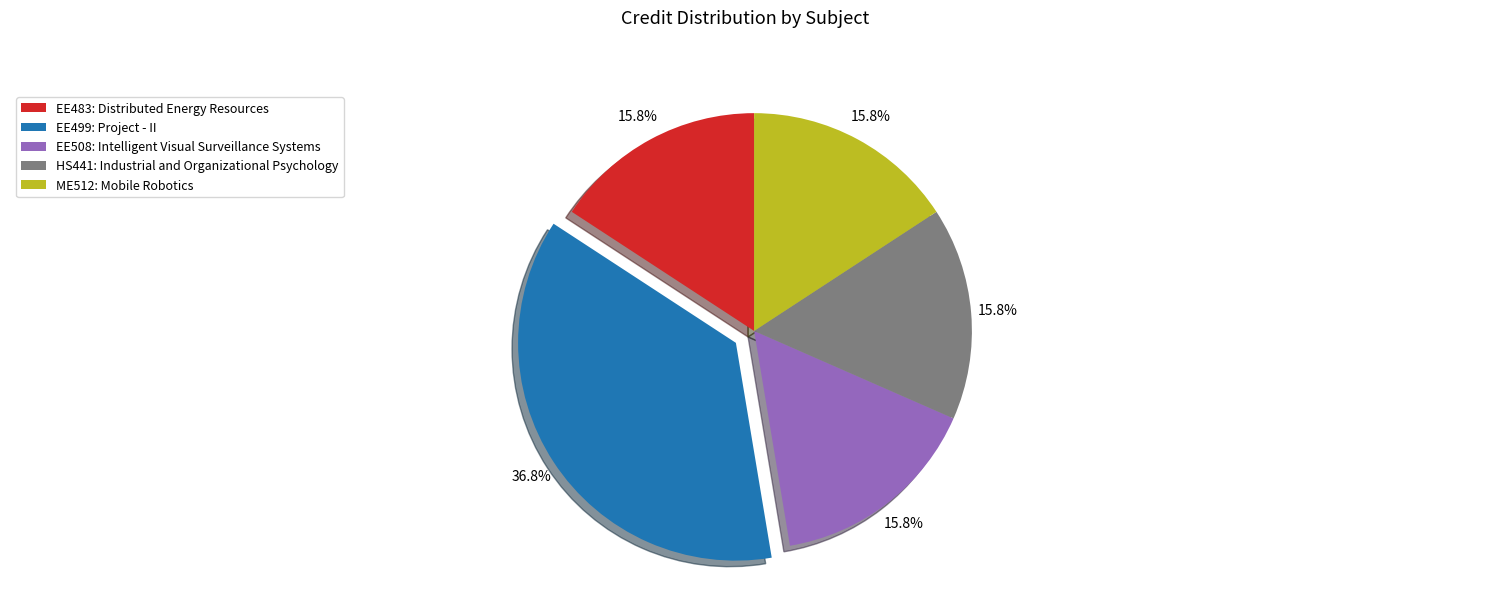

To the nearest percent, what percentage of the pie is ME512: Mobile Robotics?

16%